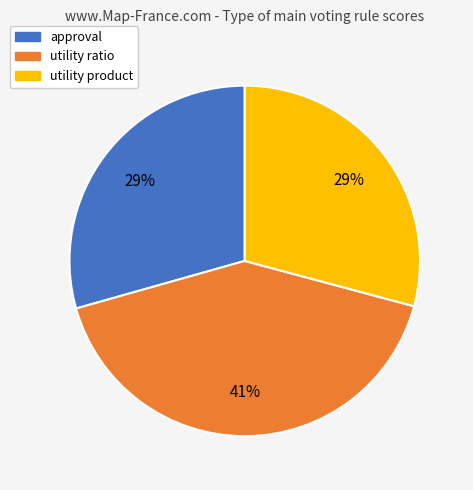

To the nearest percent, what is the average slice percentage?

33%